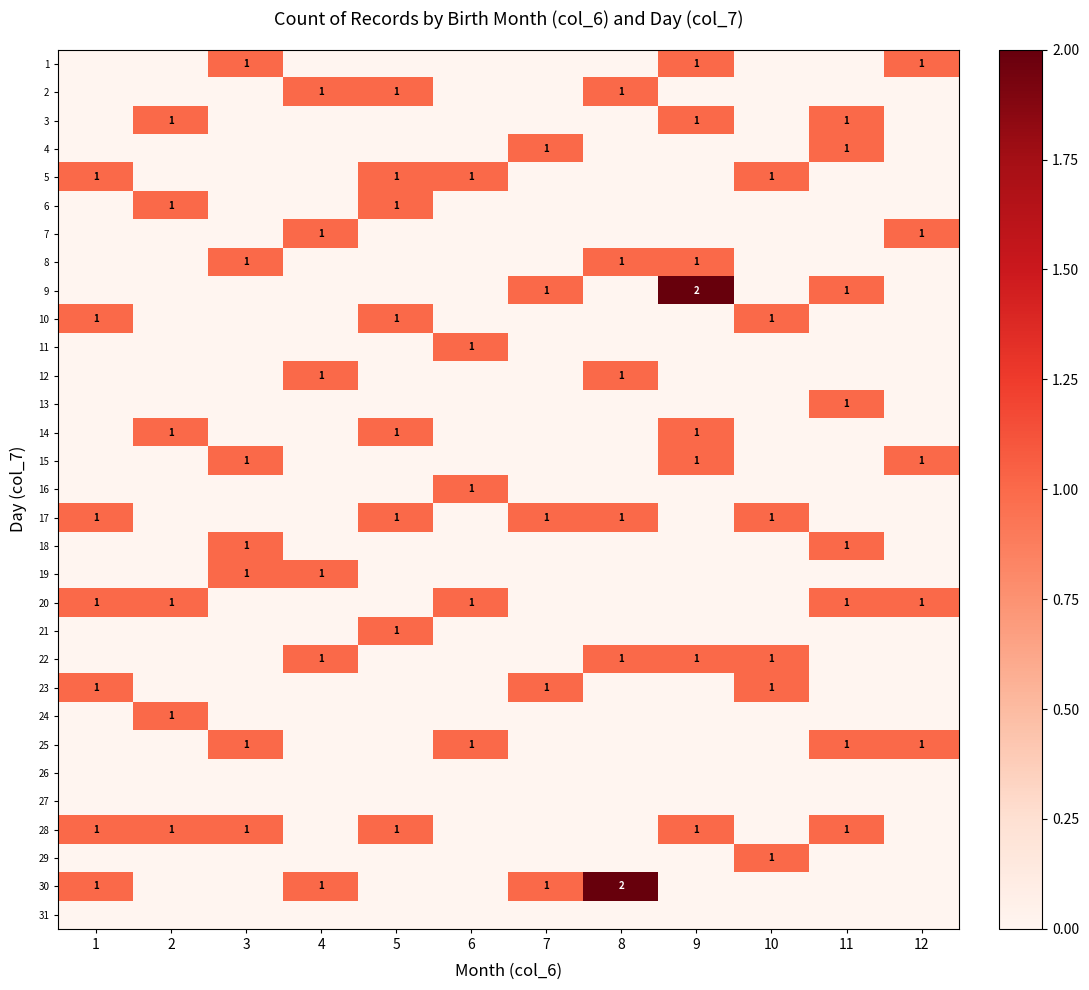

True or false: 17 has a value of 1 at 5.

True